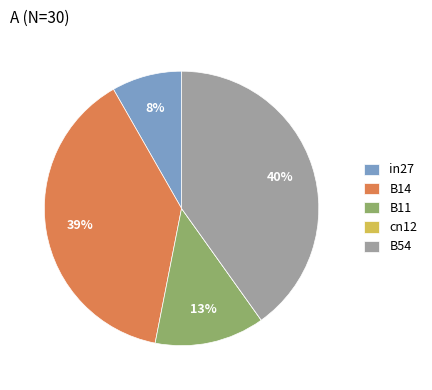

True or false: B11 accounts for 13% of the total.

True